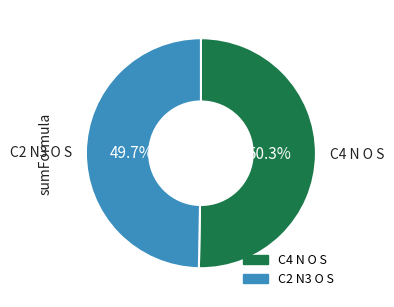

Which slice is the smallest?

C2 N3 O S